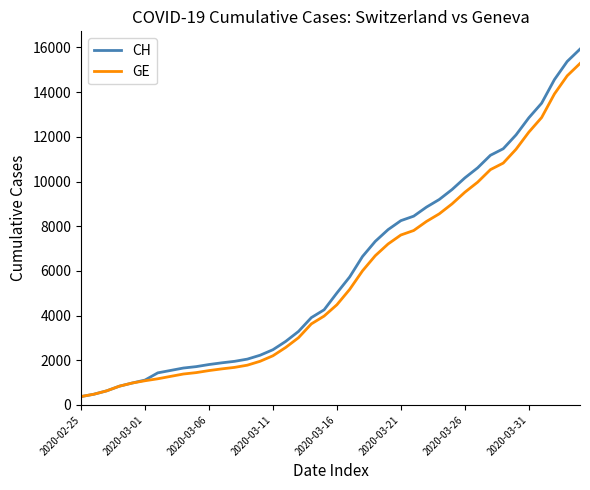

Which series has the widest spread of values?

CH